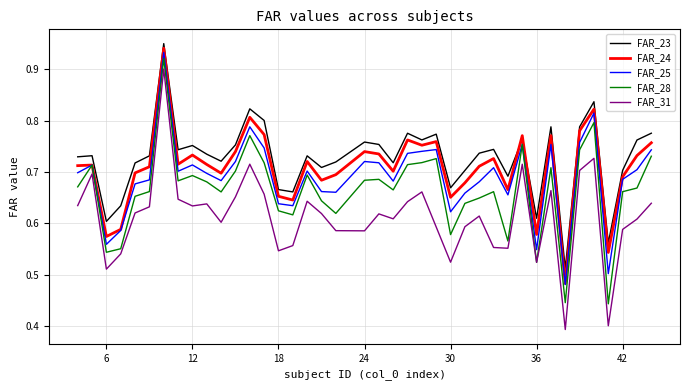

Which series ends up on top after the final intersection of FAR_23 and FAR_24?

FAR_23